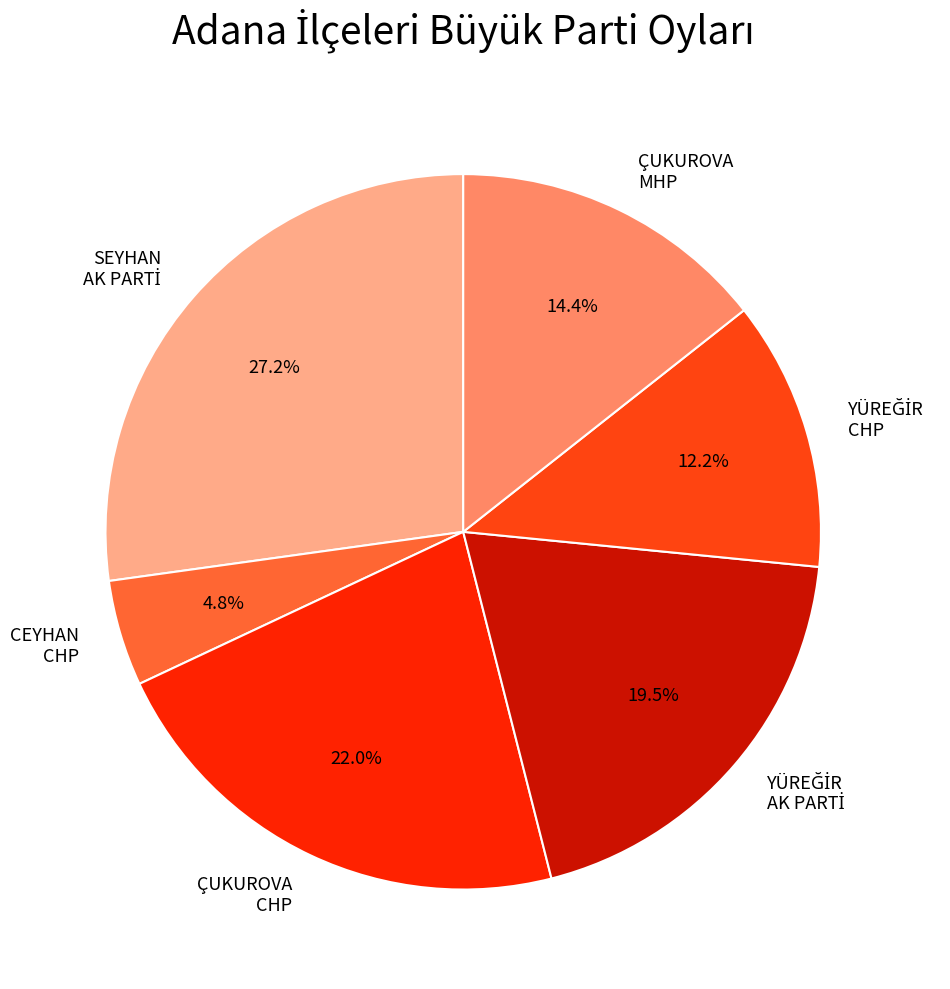

To the nearest percent, what is the average slice percentage?

17%